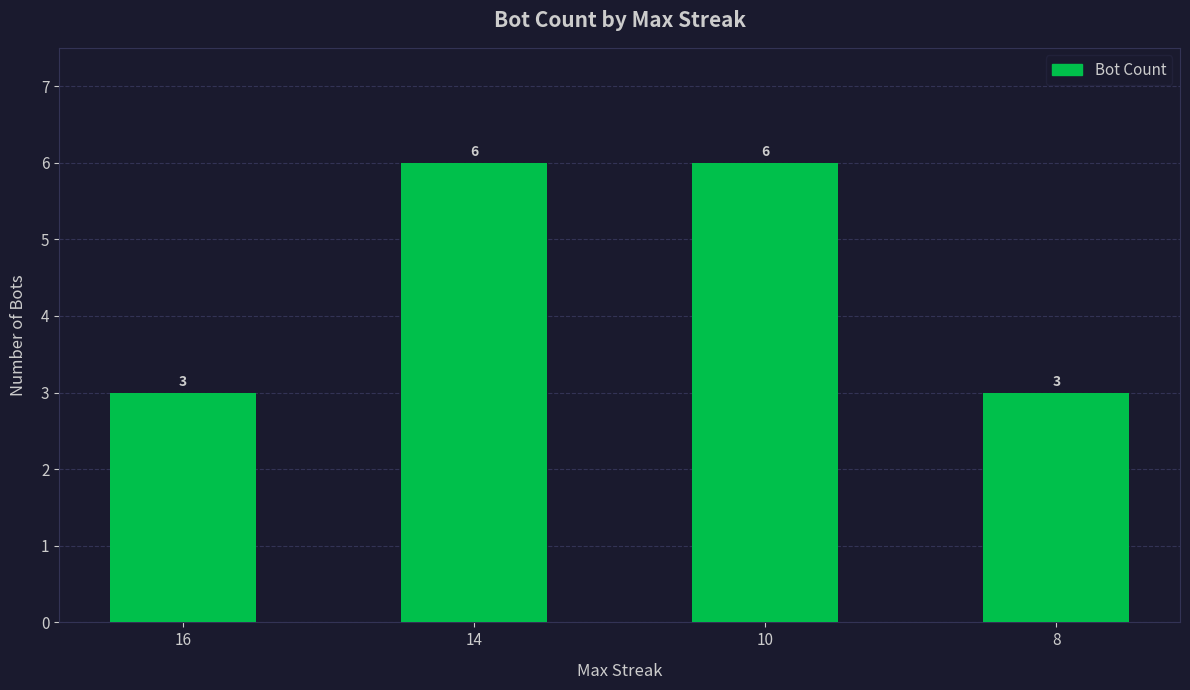

What is the minimum value shown in the chart?

3